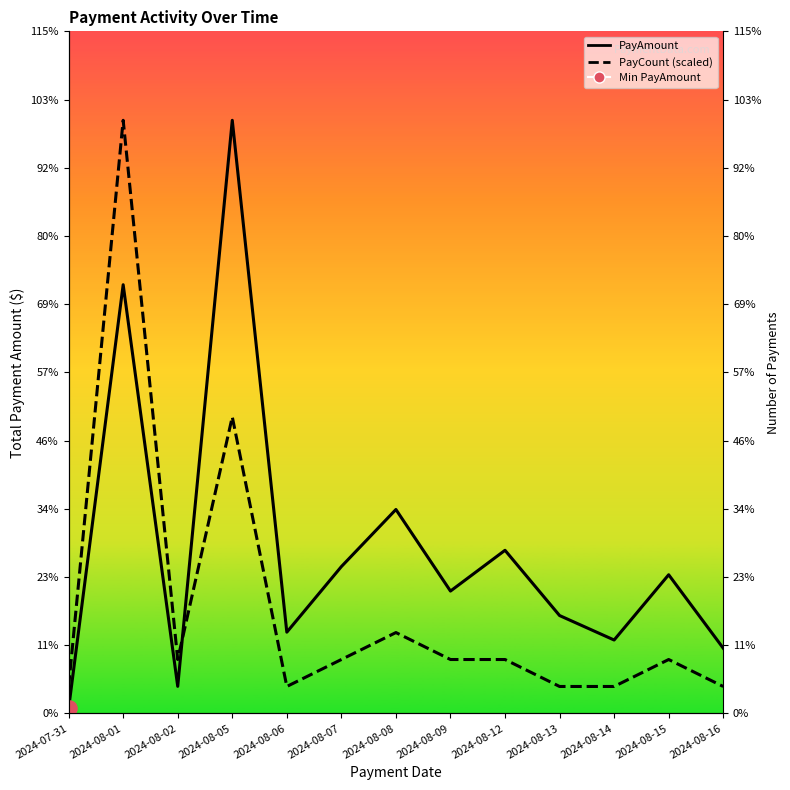

At which category is the sum across all series the highest?

2024-08-01